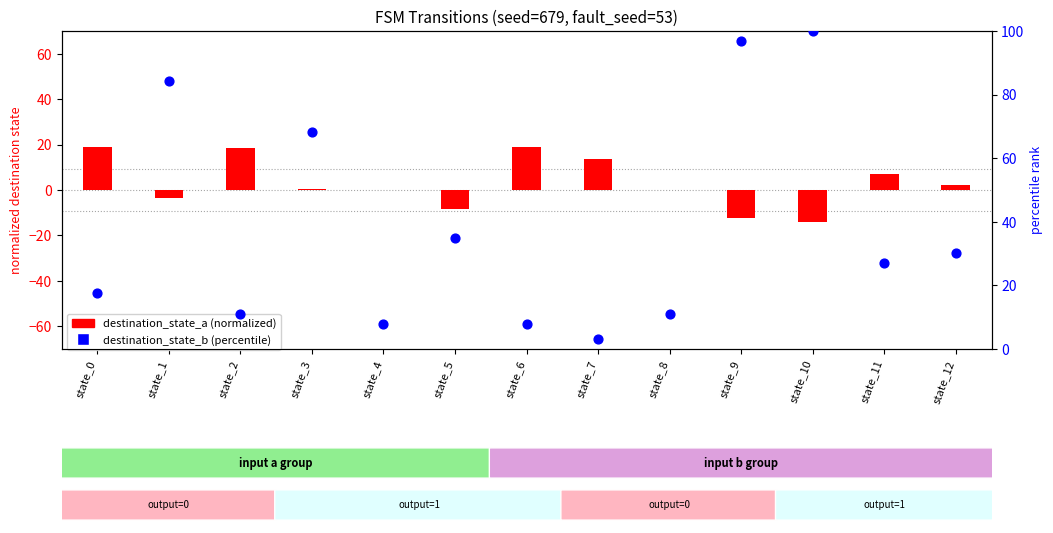

Which series reaches the minimum Y coordinate?

destination_state_a (normalized)